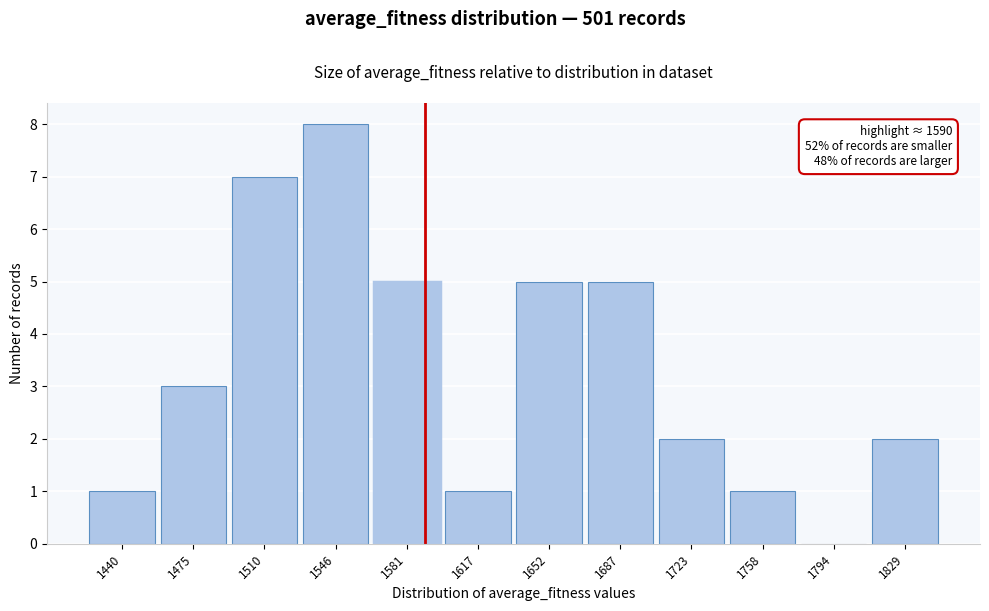

Which range on the x-axis has the tallest bar?

1530 to 1565